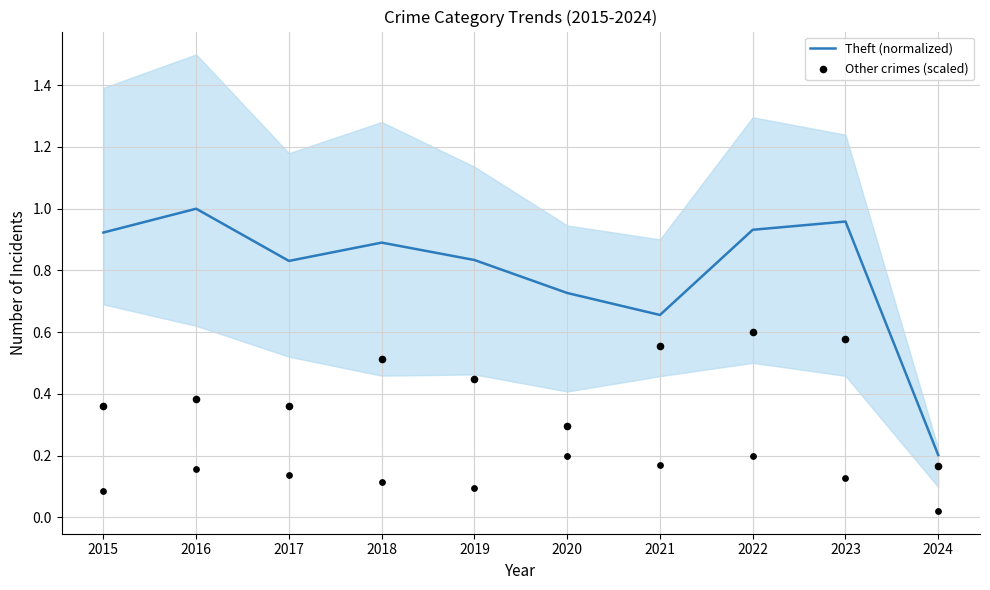

At how many categories does at least one series exceed 0?

10